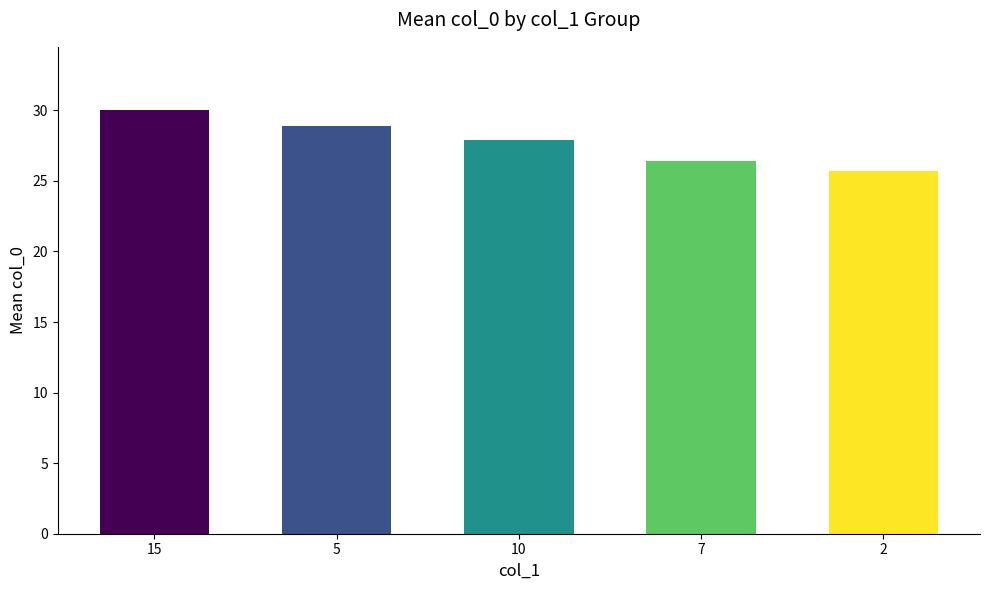

Reading left to right, what are all the values shown in this chart?

15=30.0	5=28.9	10=27.9	7=26.4	2=25.7